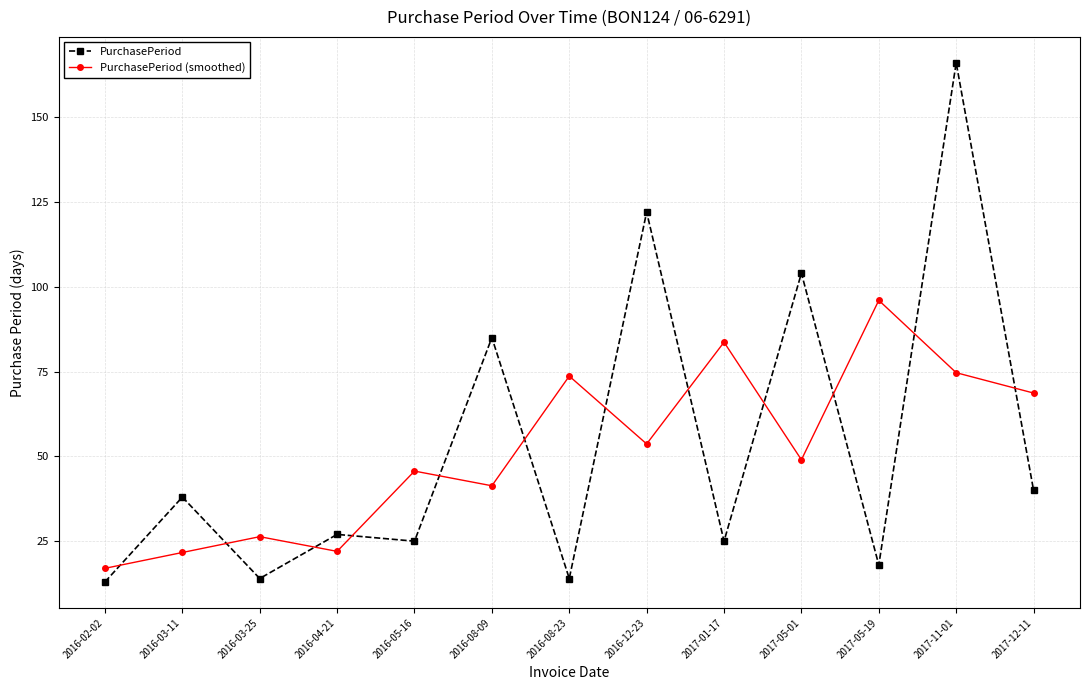

List the series in order of their peak value, lowest first.

PurchasePeriod (smoothed), PurchasePeriod